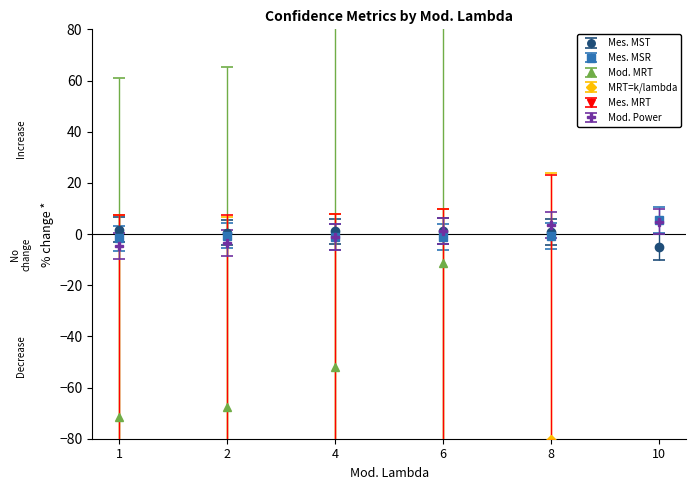

How many data points in Mod. Power are less than 1?

3